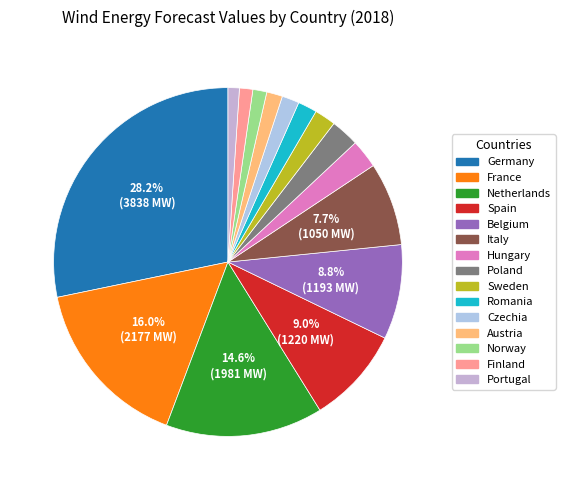

What percentage is the Spain slice, to the nearest percent?

9%